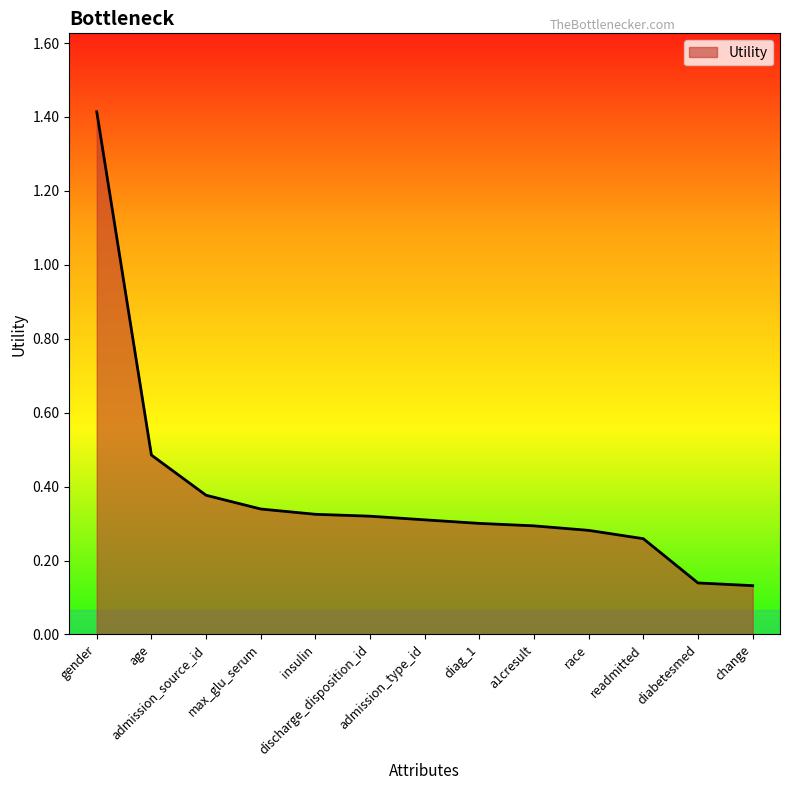

What is the maximum value shown in the chart?

1.4